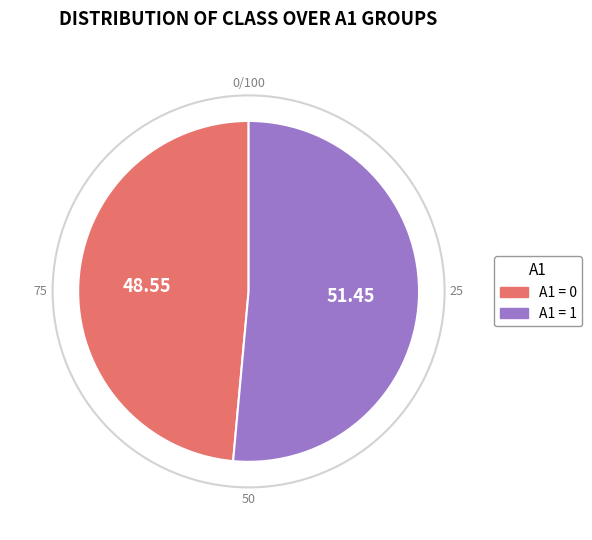

Is there any slice that represents more than half of the pie?

Yes